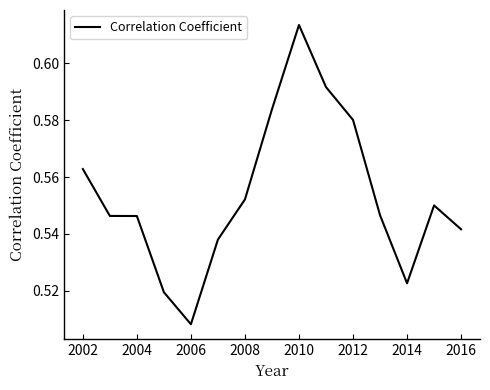

Reading left to right, list all the values displayed in this chart.

0.6	0.5	0.5	0.5	0.5	0.5	0.6	0.6	0.6	0.6	0.6	0.5	0.5	0.6	0.5